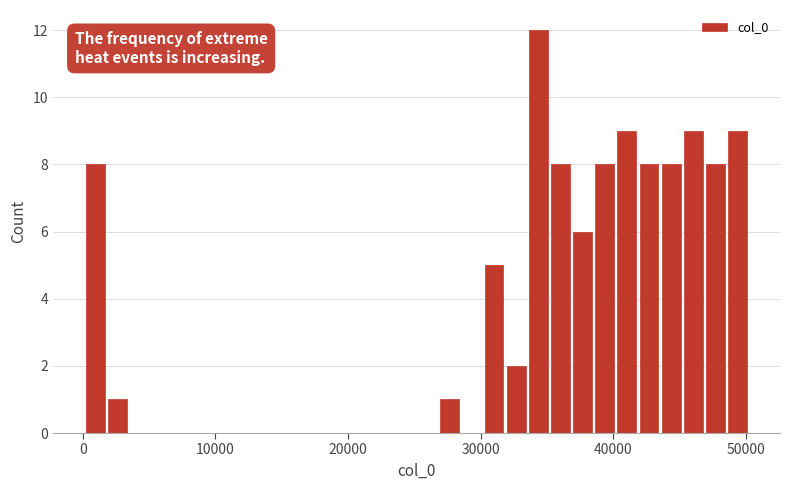

Around what value on the x-axis is the tallest bar? Give the approximate position of its centre, as read against the axis.

34000